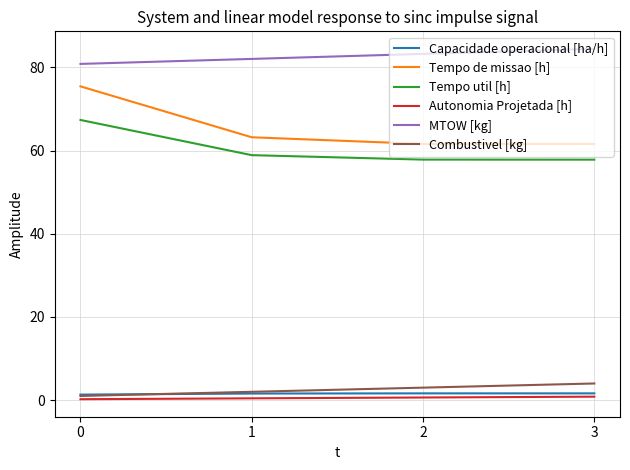

What are all the series names shown in the legend?

Capacidade operacional [ha/h], Tempo de missao [h], Tempo util [h], Autonomia Projetada [h], MTOW [kg], Combustivel [kg]